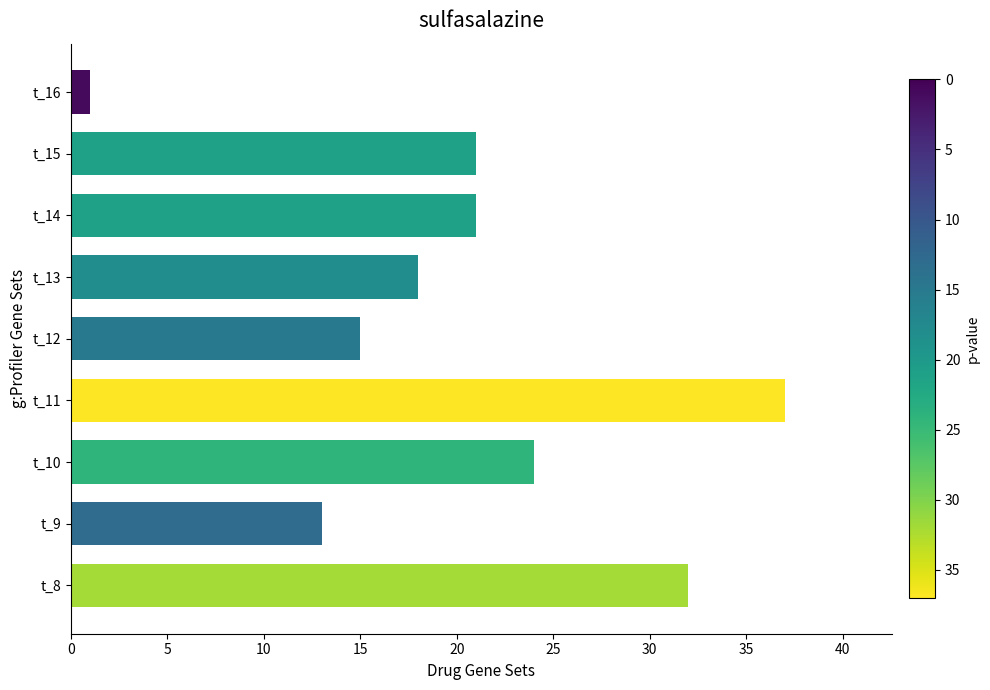

What is the maximum value shown in the chart?

37